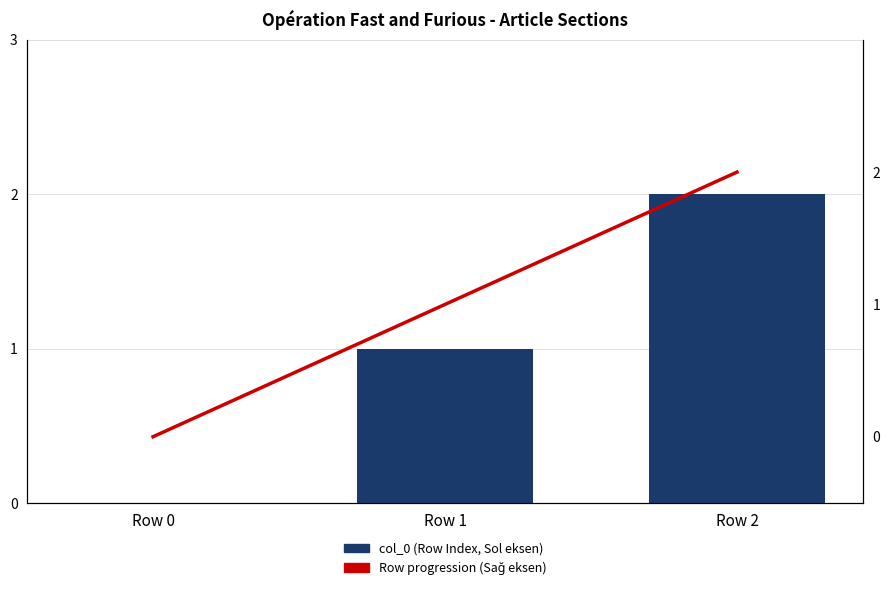

Reading left to right, list all the values displayed in this chart.

col_0 (Row Index): 0	1	2
Row progression: 0	1	2